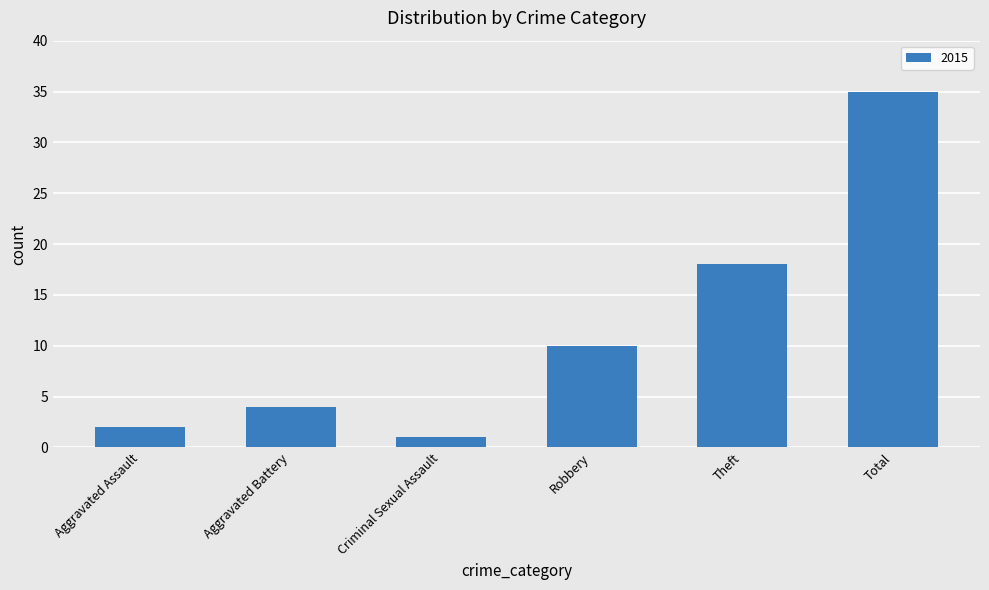

Does the chart contain any negative values?

No